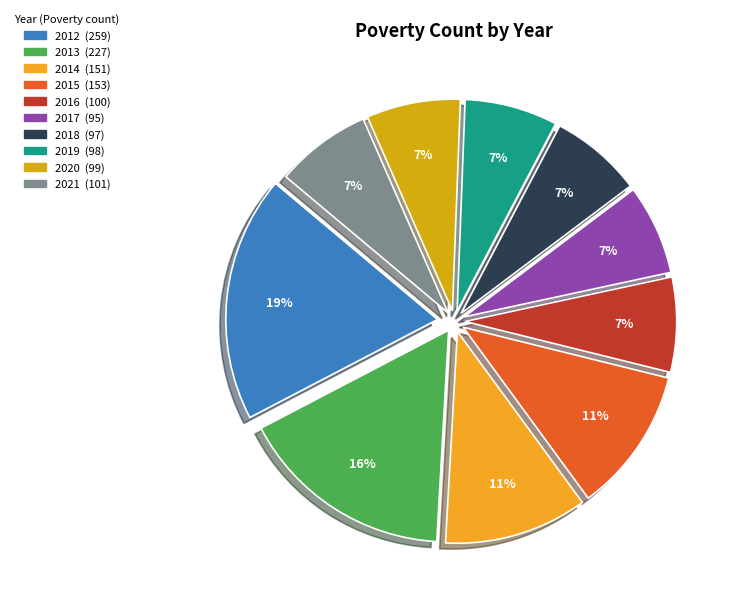

Which slice is the largest?

2012